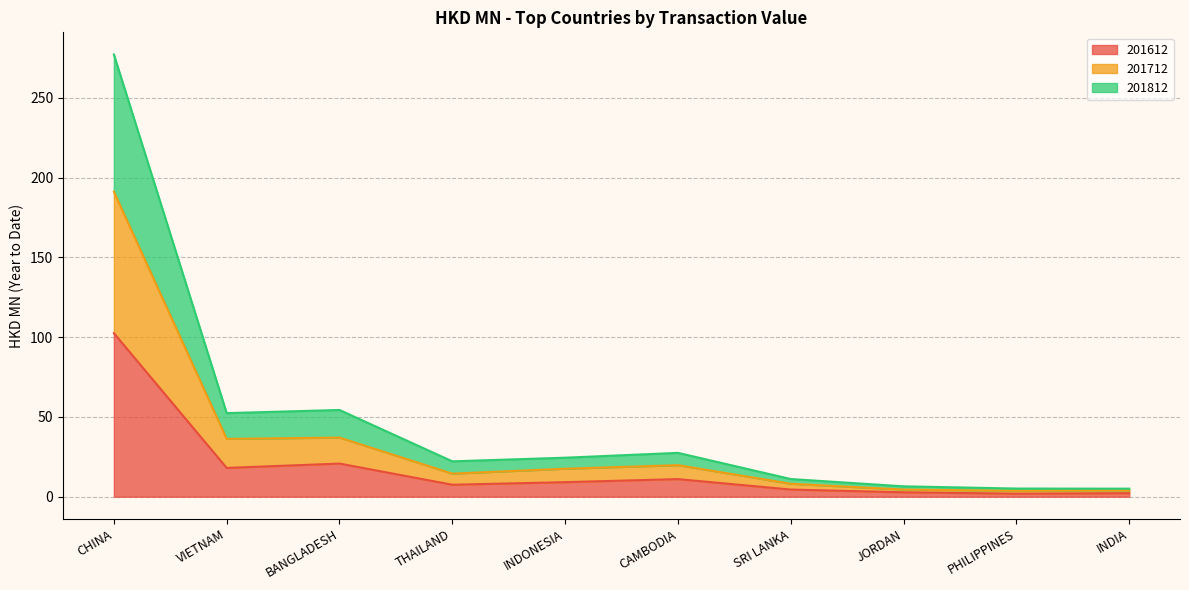

At THAILAND, list the series in order from smallest to largest.

201612, 201712, 201812